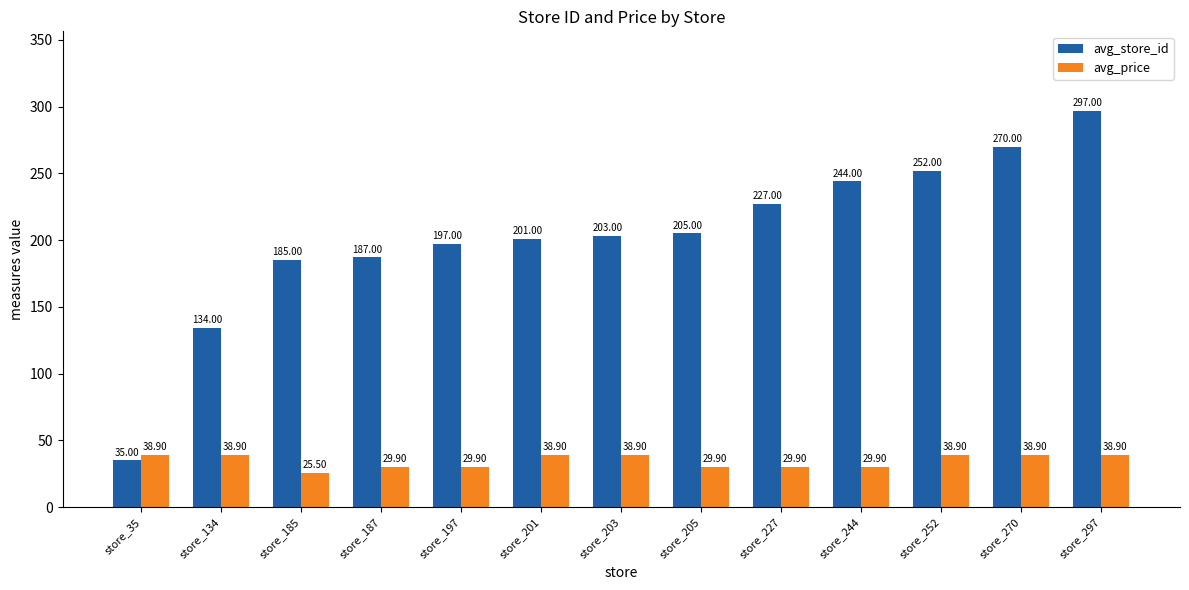

Reading left to right, list all the values displayed in this chart.

avg_store_id: store_35=35.0	store_134=134.0	store_185=185.0	store_187=187.0	store_197=197.0	store_201=201.0	store_203=203.0	store_205=205.0	store_227=227.0	store_244=244.0	store_252=252.0	store_270=270.0	store_297=297.0
avg_price: store_35=38.9	store_134=38.9	store_185=25.5	store_187=29.9	store_197=29.9	store_201=38.9	store_203=38.9	store_205=29.9	store_227=29.9	store_244=29.9	store_252=38.9	store_270=38.9	store_297=38.9